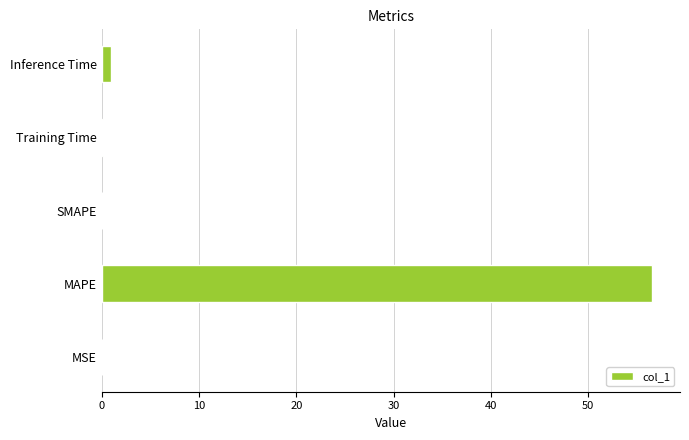

What is the sum of the values at MAPE and SMAPE?

56.6